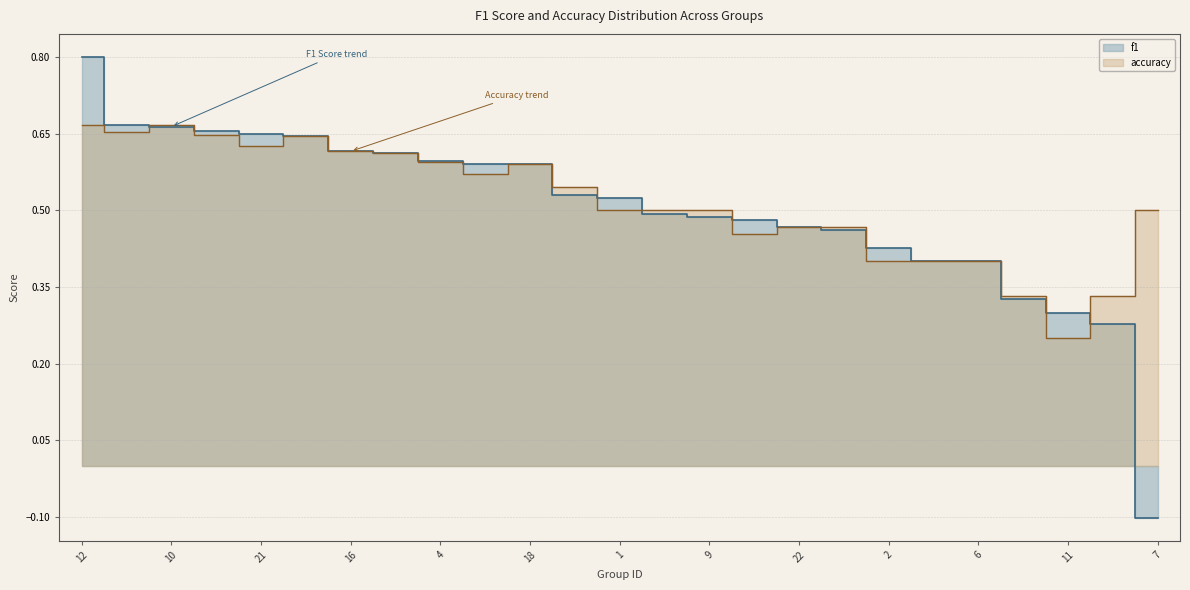

What are all the series names shown in the legend?

f1, accuracy